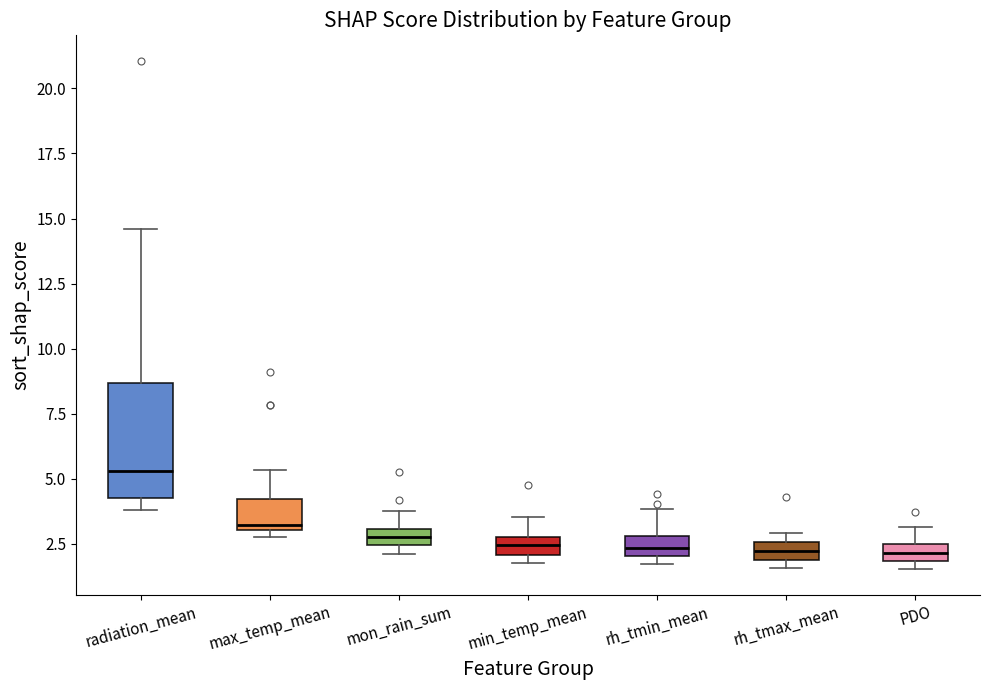

Which box's median line is the highest?

radiation_mean